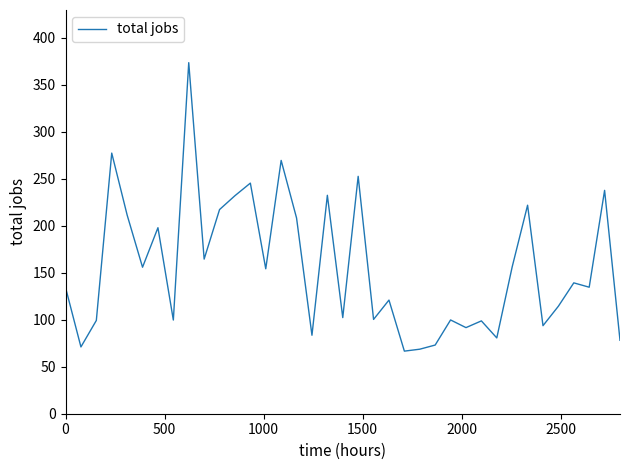

What is the minimum value shown in the chart?

66.6